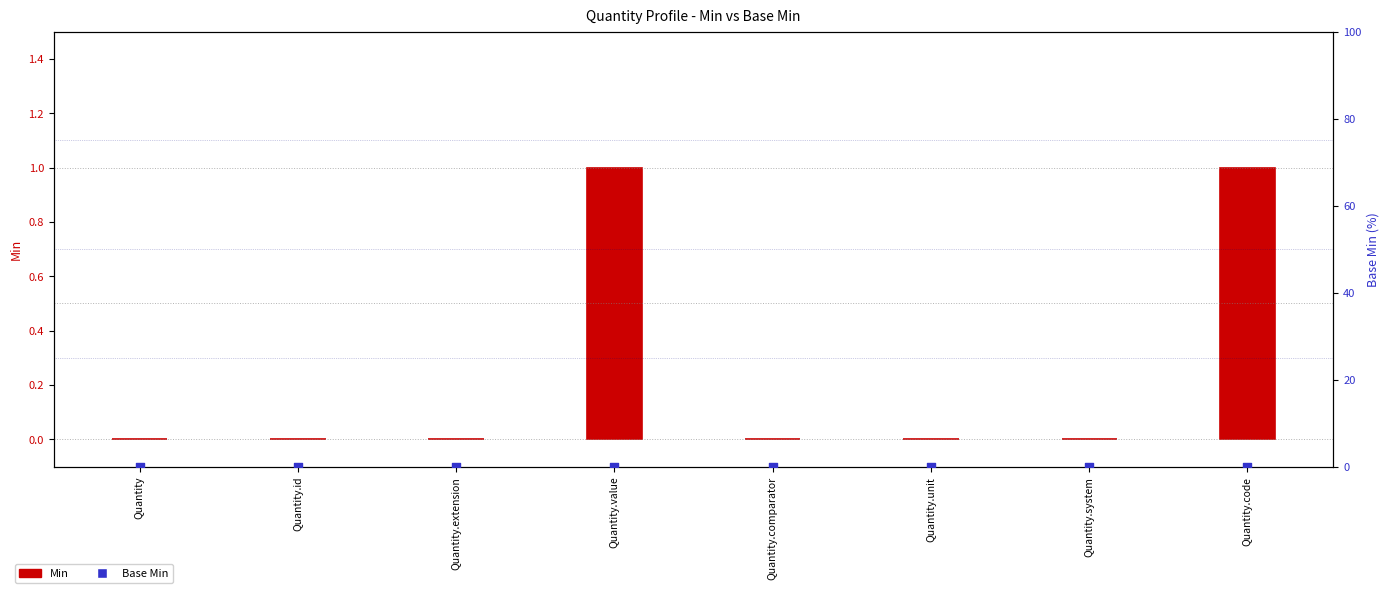

Which series has the largest Y range (max minus min)?

Min